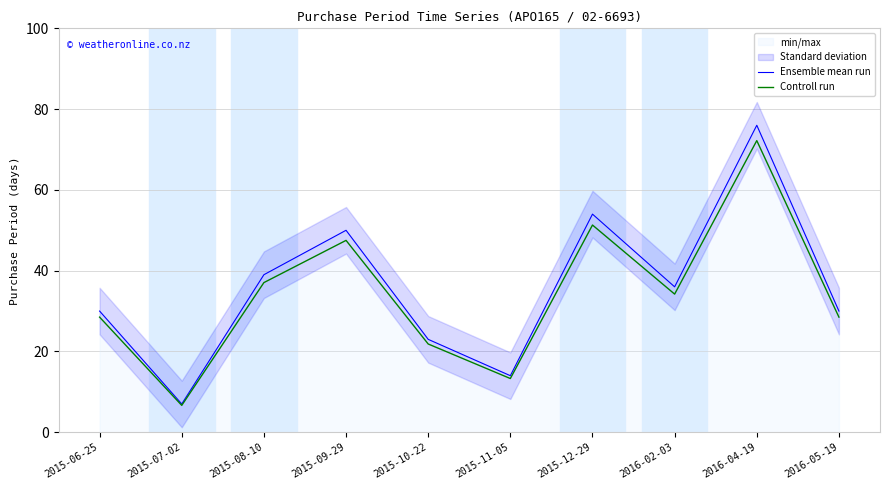

What position from the left is 2015-08-10?

3